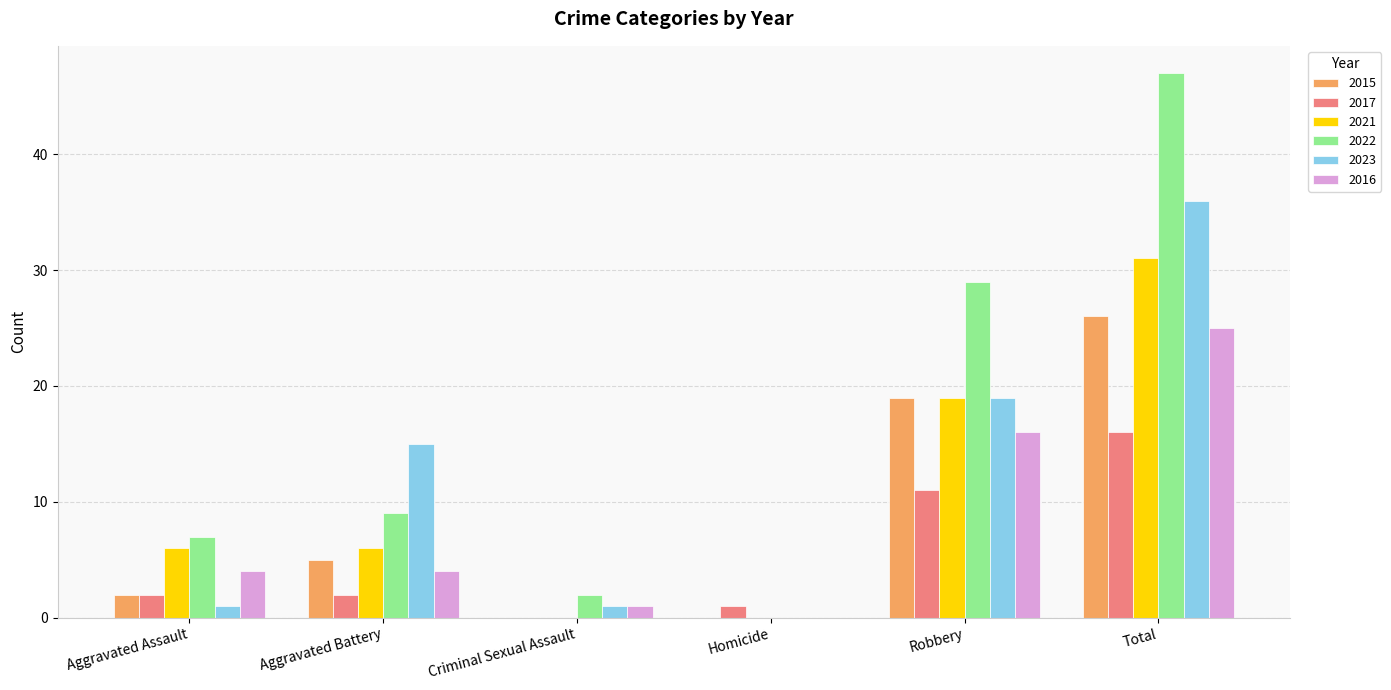

At which label does 2023 reach its peak?

Total